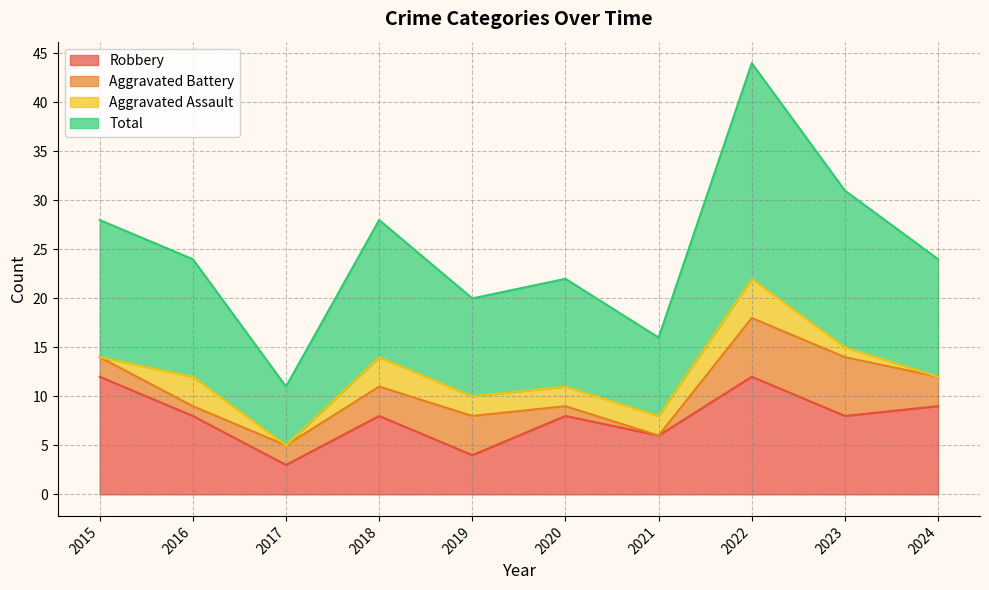

Is the value of Robbery at 2020 greater than the value of Total at 2021?

No